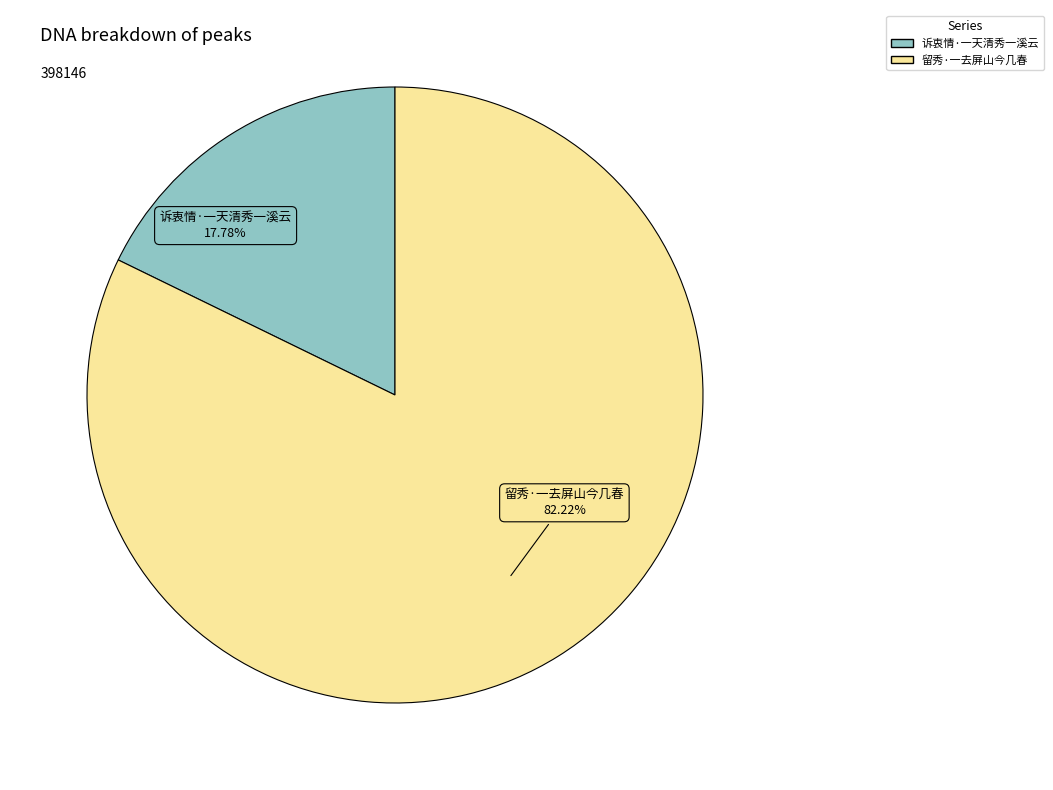

To the nearest percent, what portion does 留秀·一去屏山今几春 represent?

82%